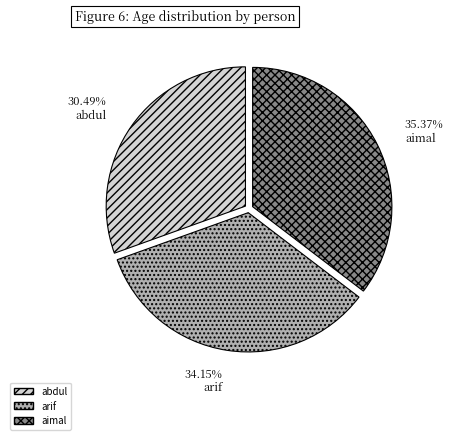

To the nearest percent, what is the difference between the largest and smallest slice percentages?

5%